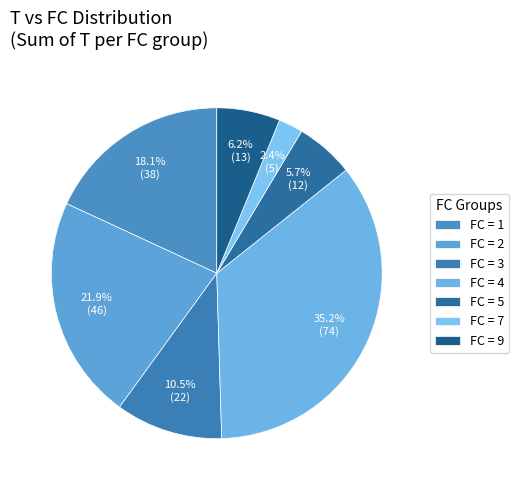

How many slices are in this pie chart?

7